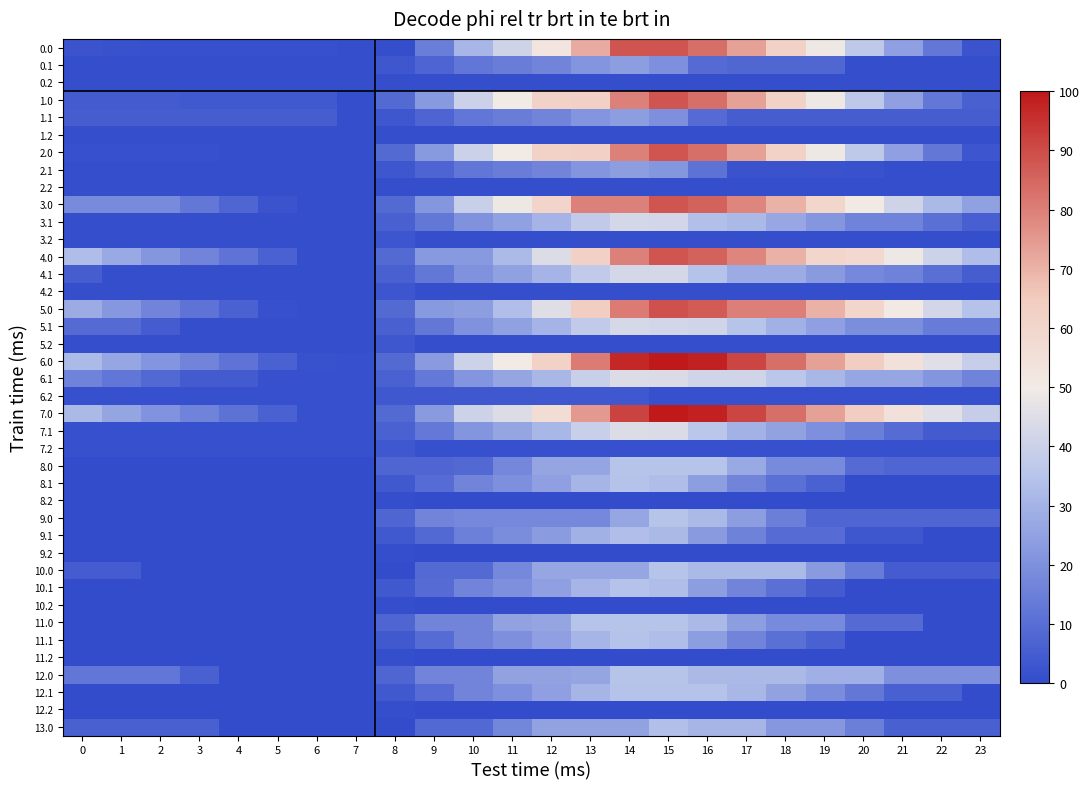

At which category is the sum across all series the highest?

15